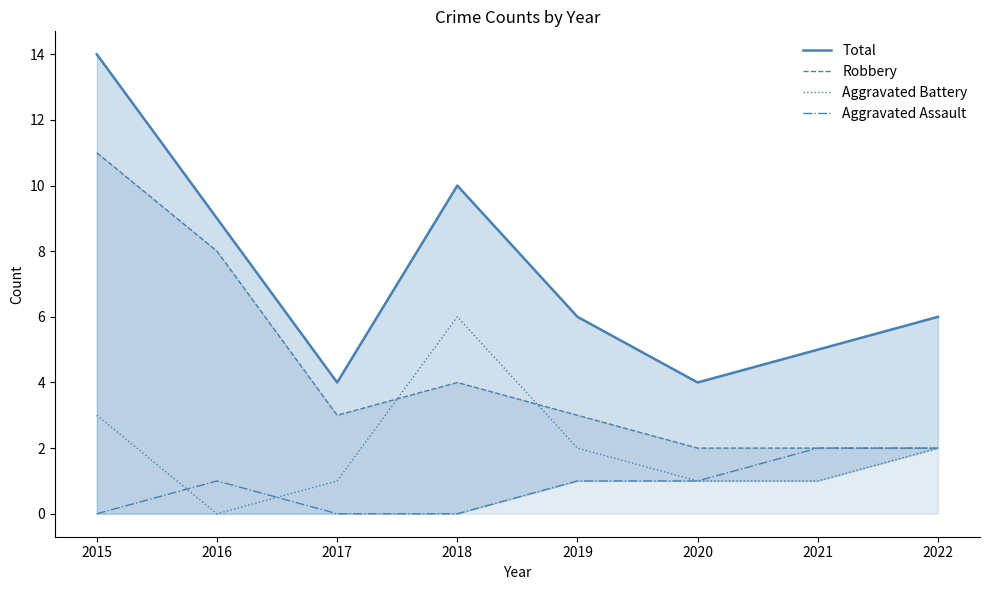

What is the total value across all series at 2015?

28